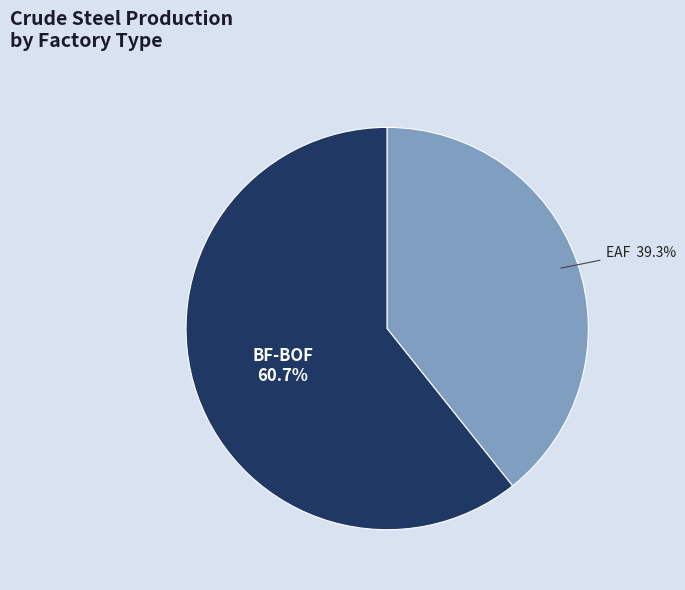

Does any single category account for the majority?

Yes